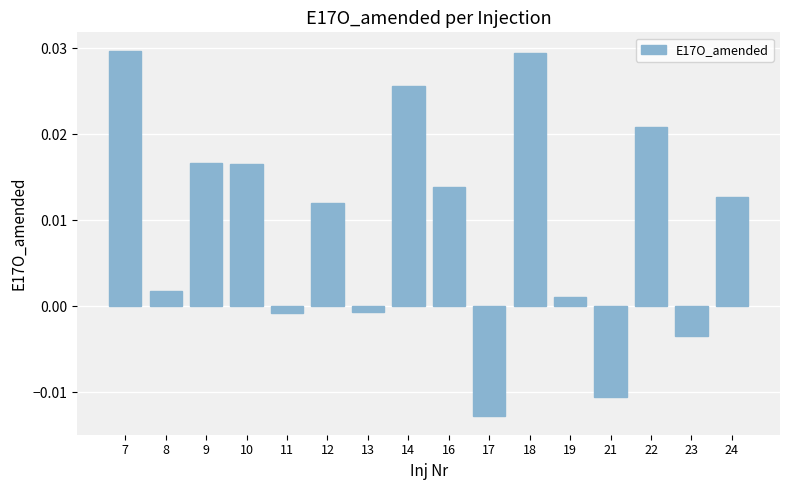

At which category does the chart reach its minimum across all series?

17